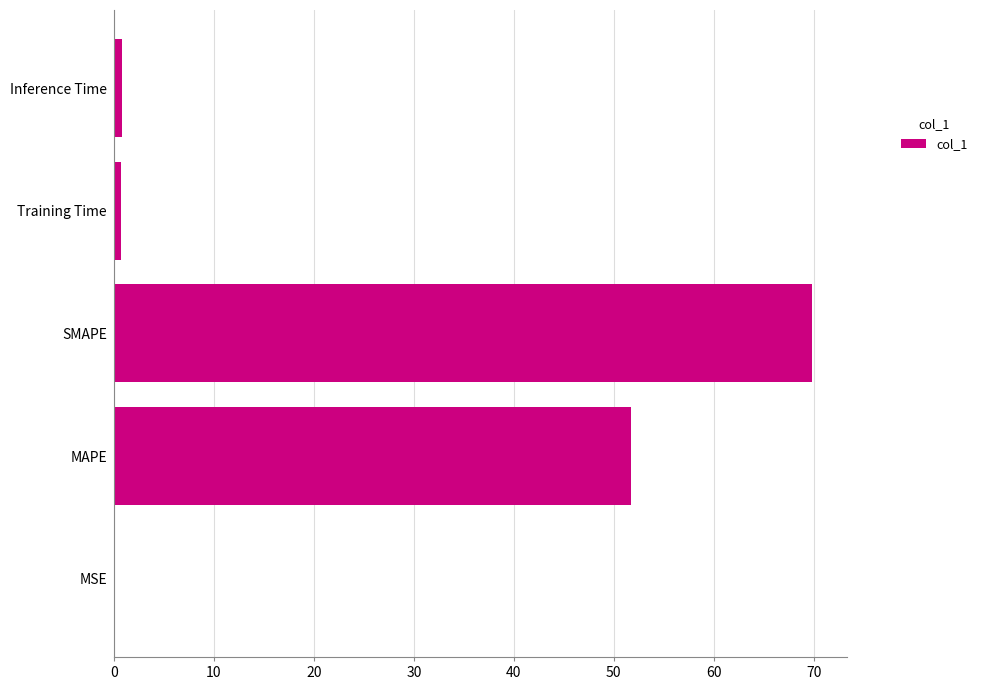

Where is the data nearest to the value 34?

MAPE